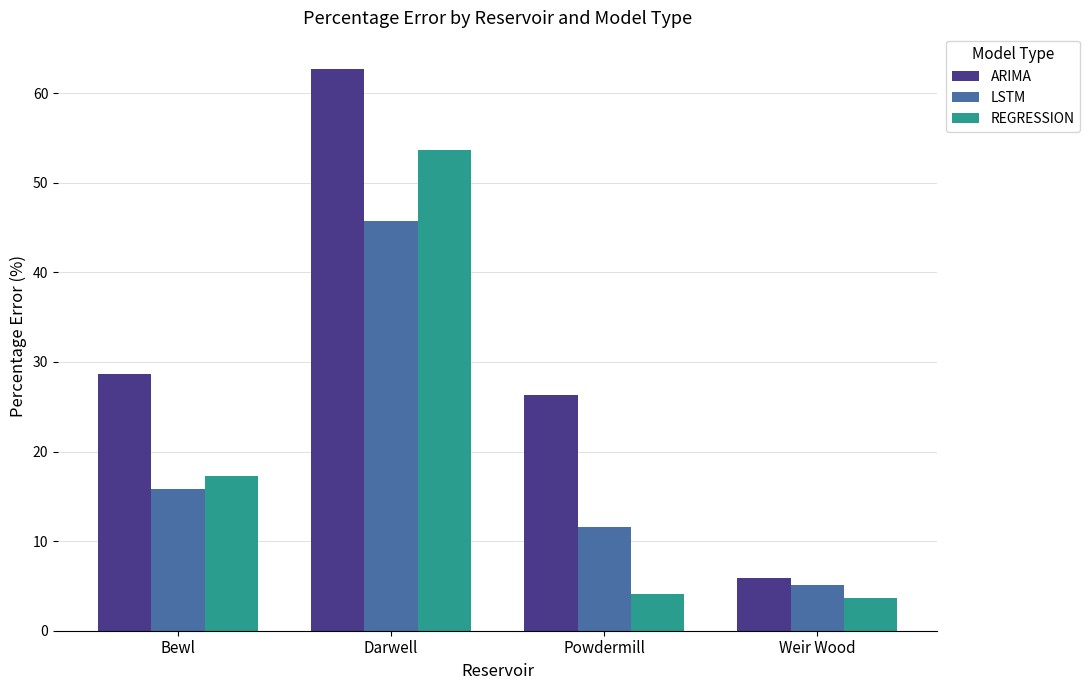

What is the total value across all series at Weir Wood?

14.7